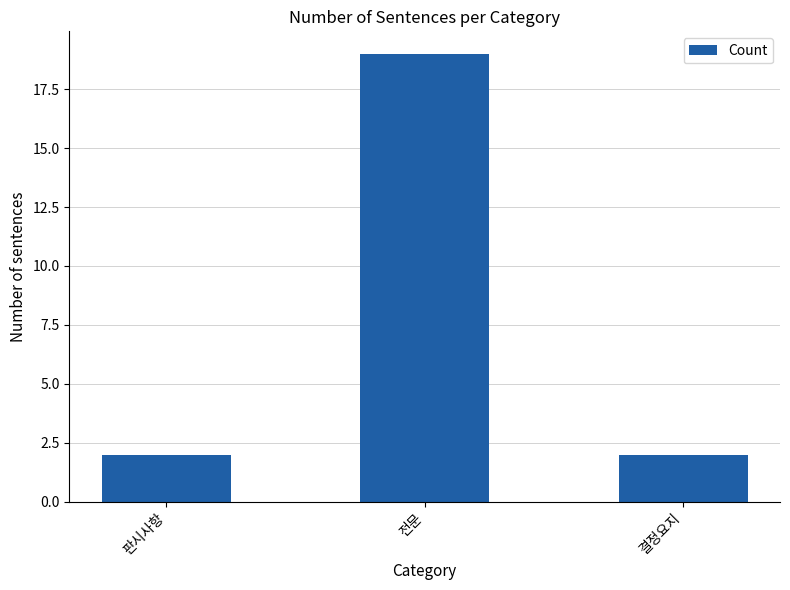

Approximately how many times larger is the value at 전문 compared to 결정요지?

9.5